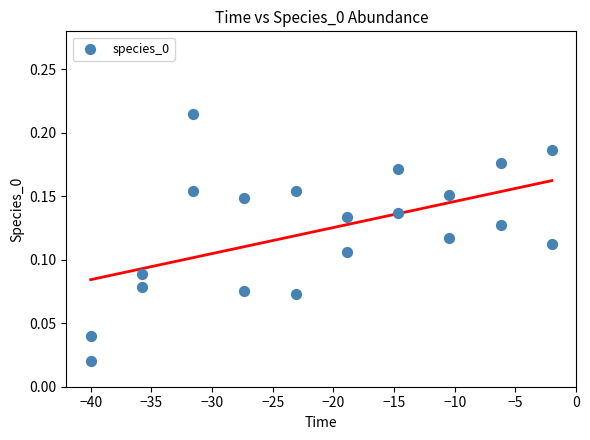

What is the range of X values (max minus min)?

38.0